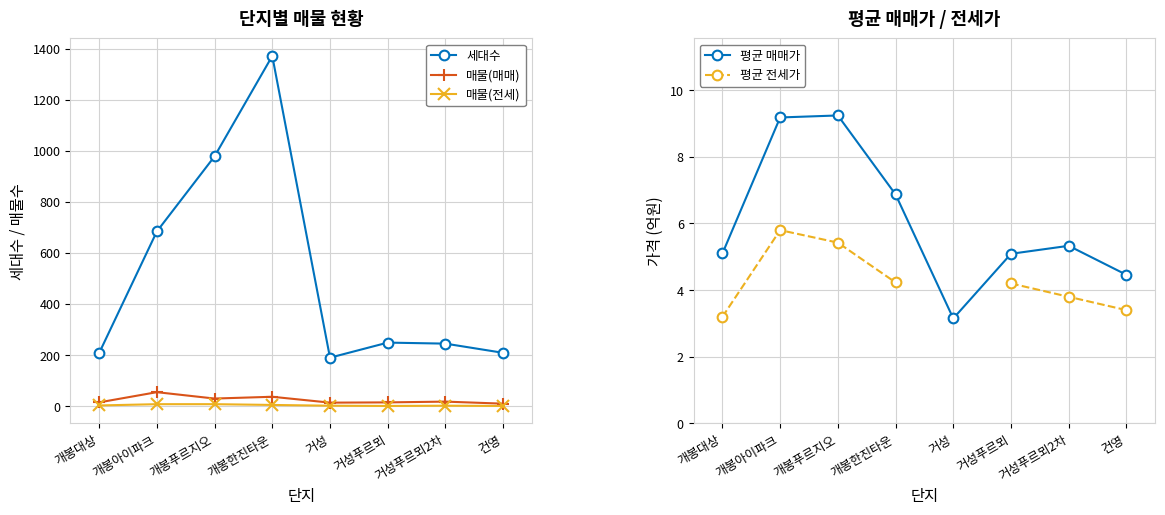

What is the value of the 매물(매매) point at the 7th from the left?

18